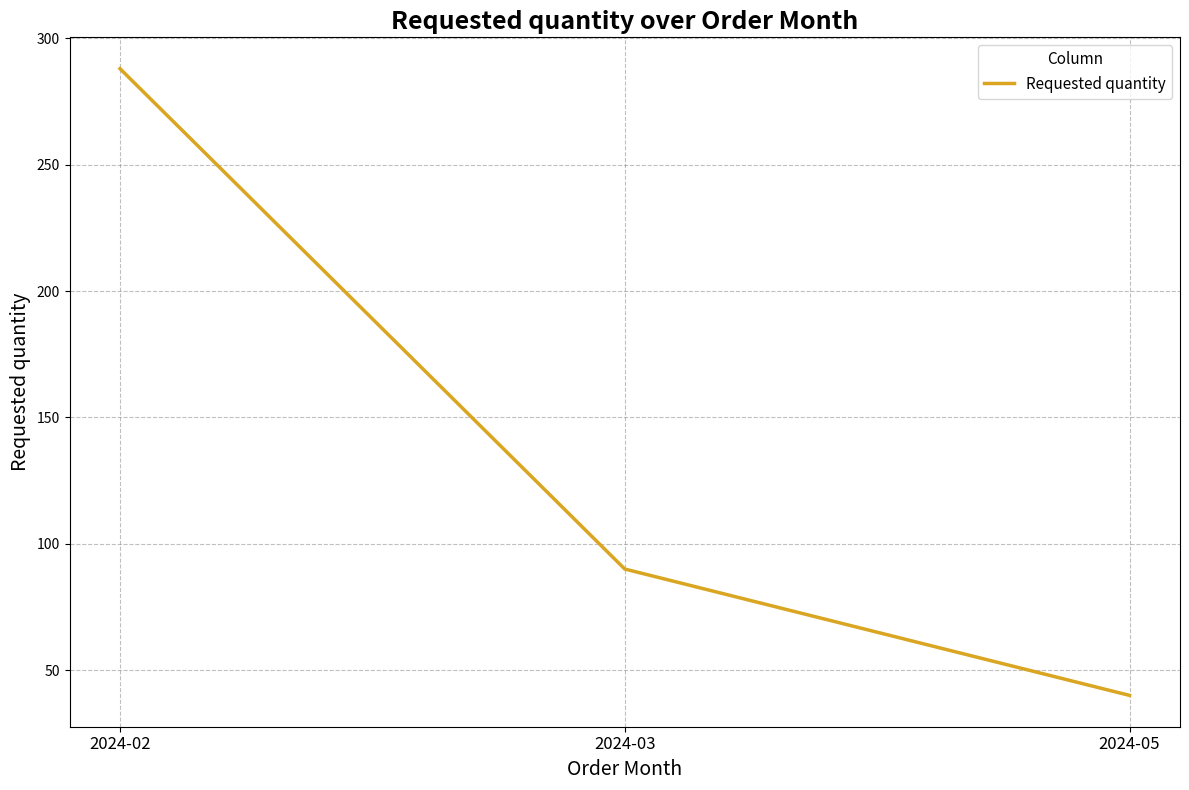

What is the difference between the maximum and minimum values?

248